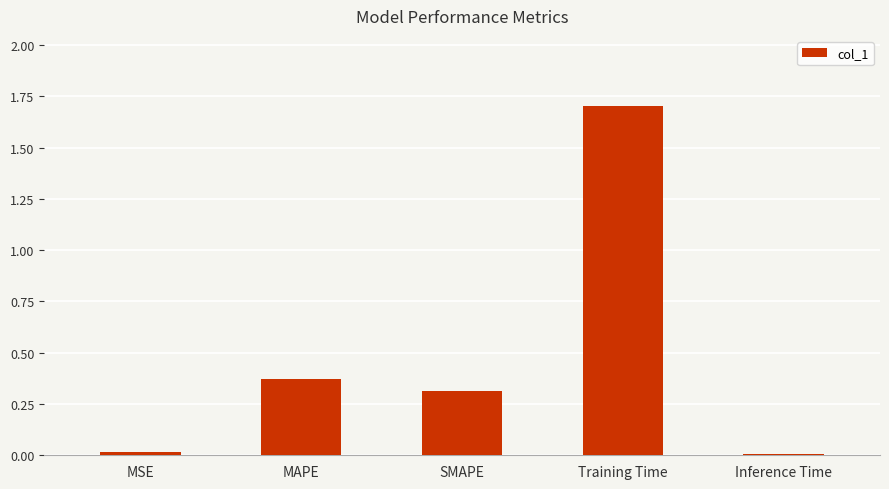

Between Inference Time and Training Time, which is larger?

Training Time